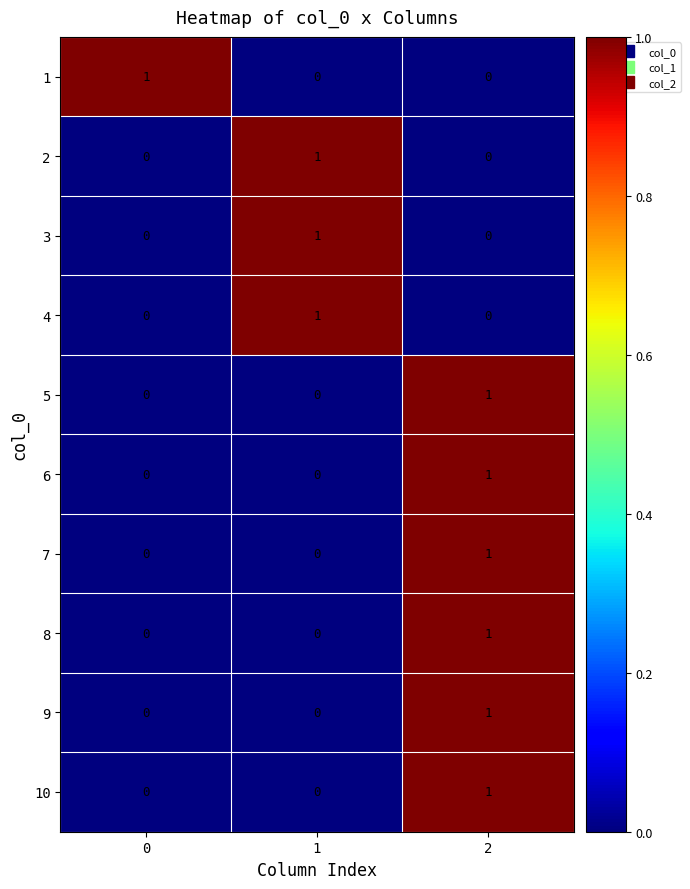

Reading left to right, what are all the values shown in this chart?

1: 1	0	0
2: 0	1	0
3: 0	1	0
4: 0	1	0
5: 0	0	1
6: 0	0	1
7: 0	0	1
8: 0	0	1
9: 0	0	1
10: 0	0	1